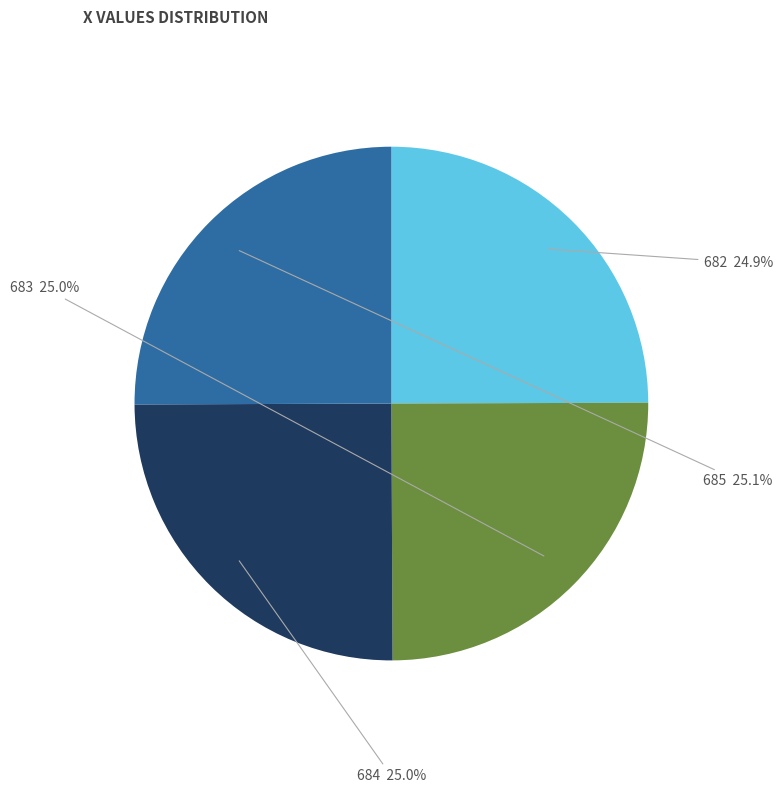

To the nearest percent, what is the average slice percentage?

25%